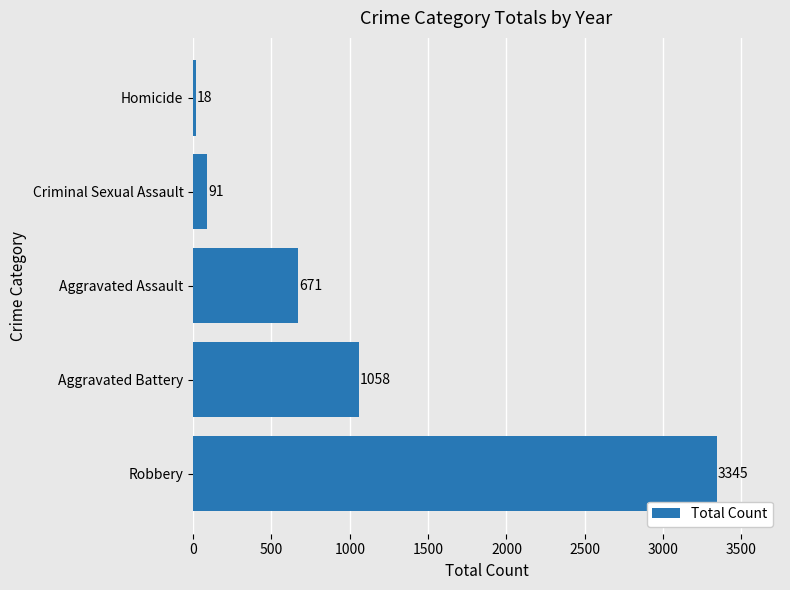

How many distinct data groups are displayed?

1